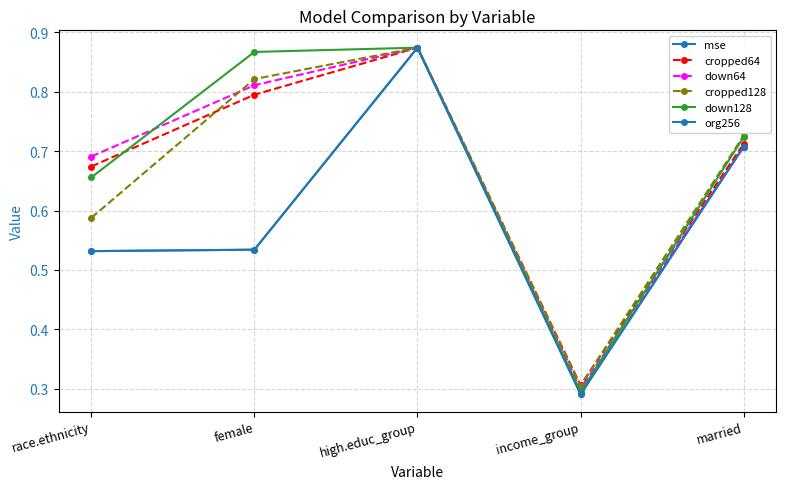

Rank the series at female from highest to lowest value.

down128, cropped128, down64, cropped64, mse, org256